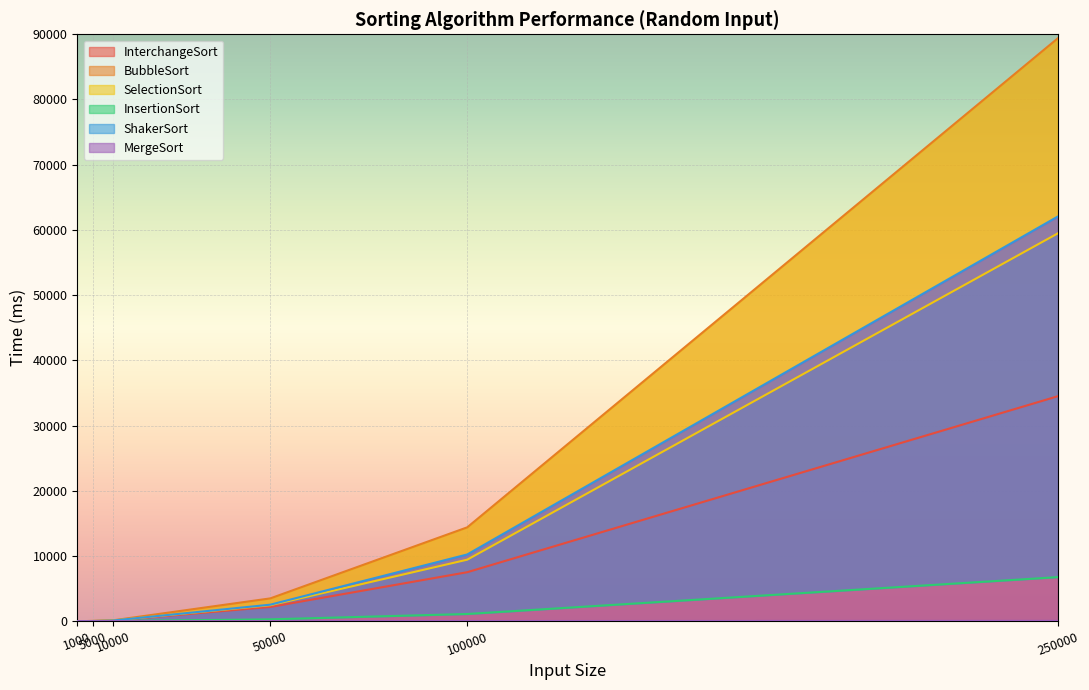

True or false: InterchangeSort and MergeSort cross at least once.

False